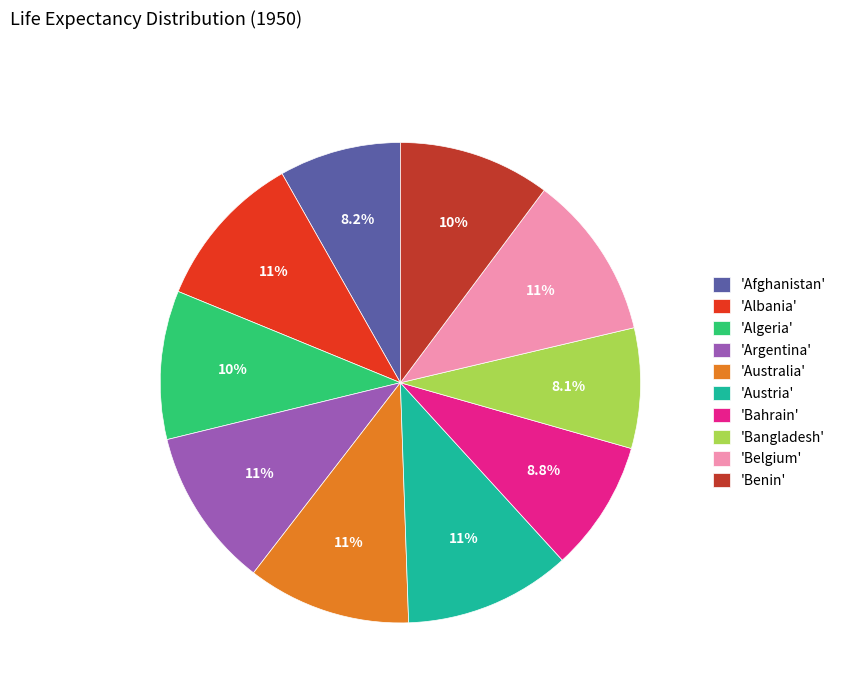

Approximately how many times larger is the value at 'Australia' compared to 'Austria'?

1.0